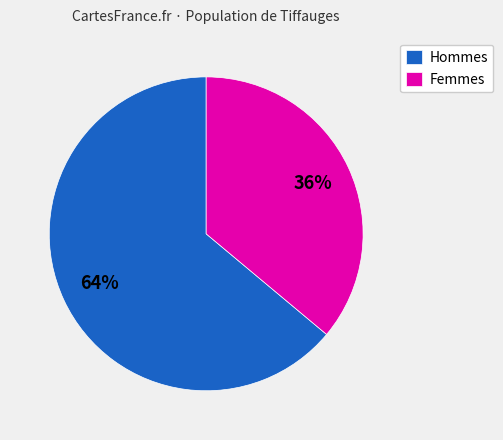

Between Hommes and Femmes, which is larger?

Hommes